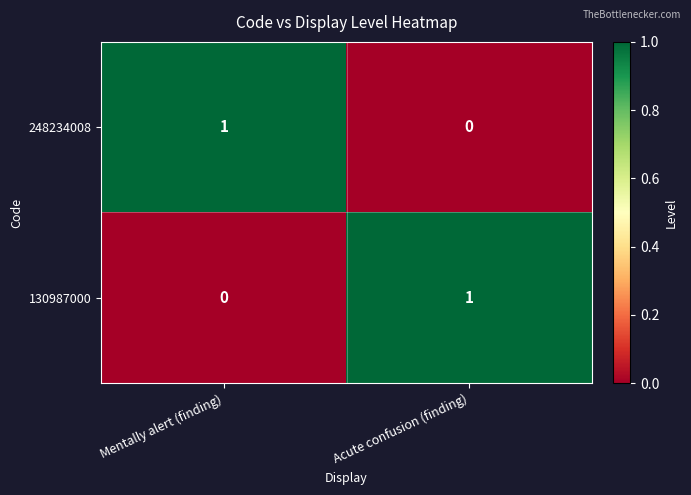

Count the number of categories in the chart.

2